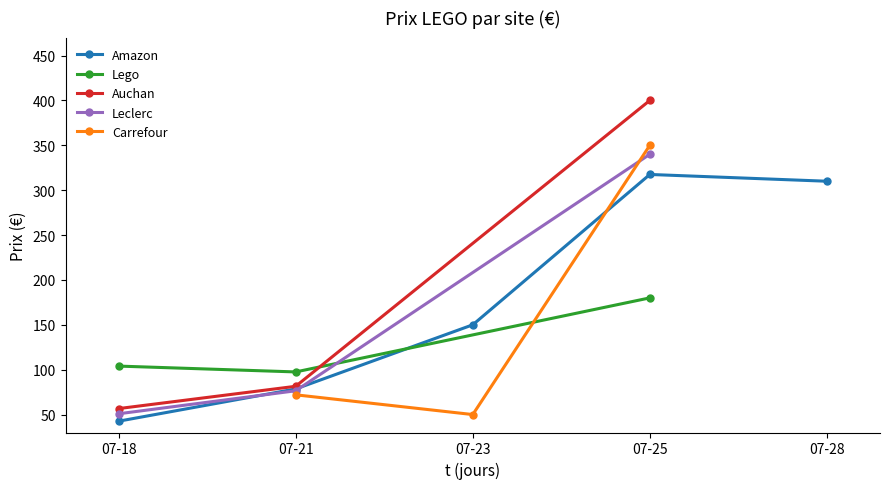

What is the value of the Leclerc point at the 3rd from the left?

340.0